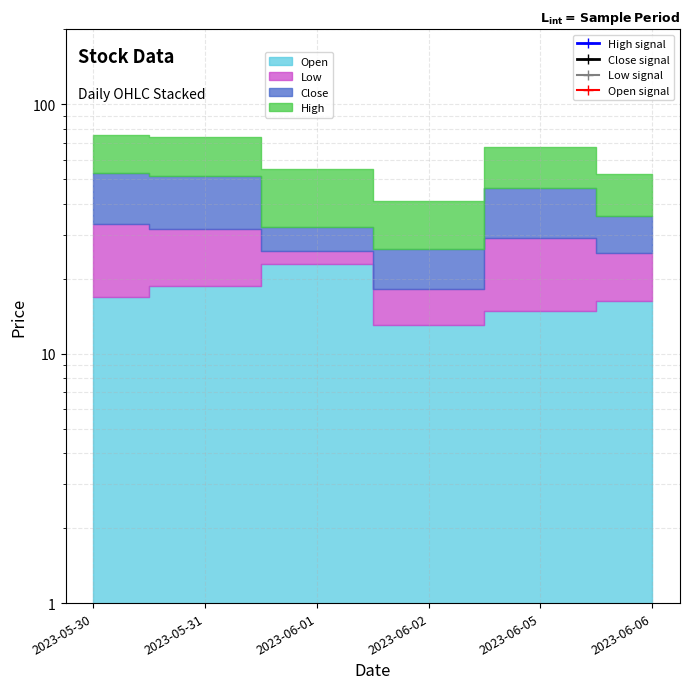

Which has a higher value, 2023-06-06 or 2023-06-05?

2023-06-05